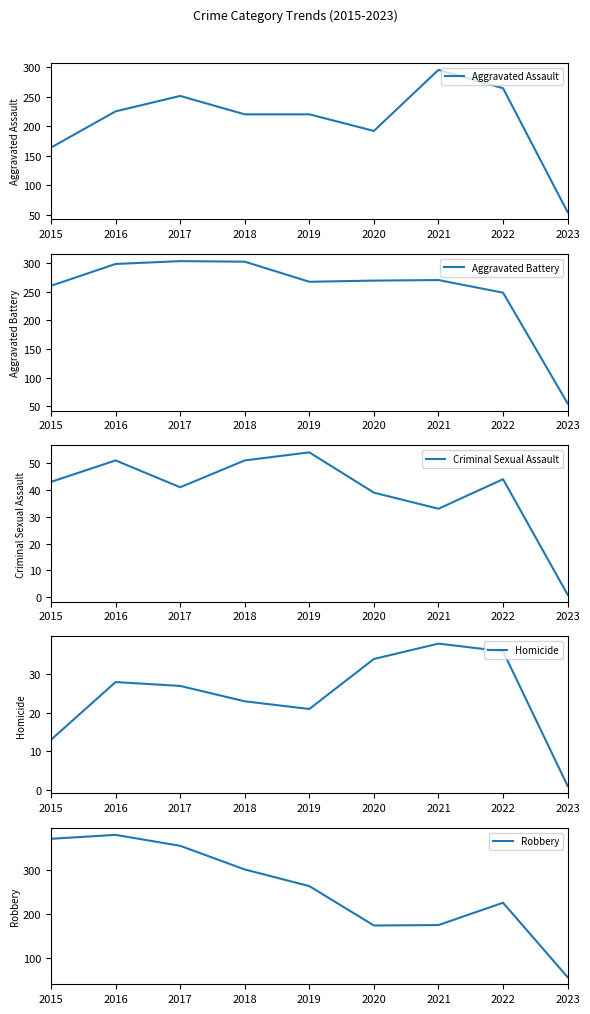

At how many categories does at least one series exceed 366?

2